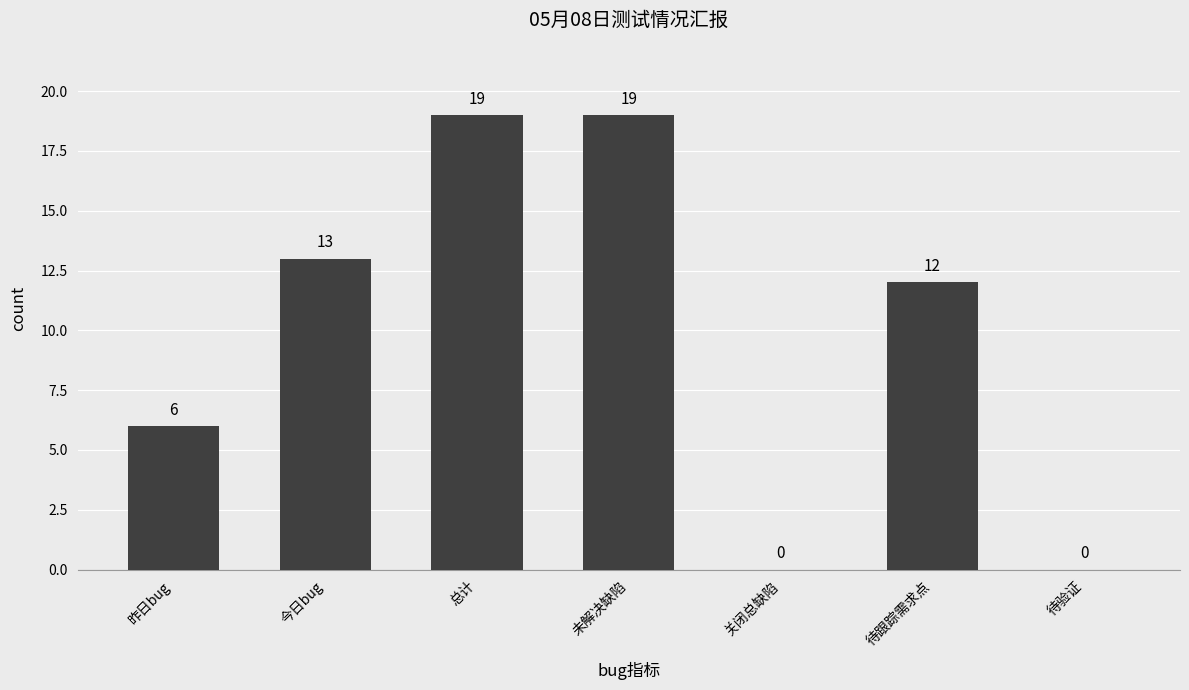

What is the maximum value shown in the chart?

19